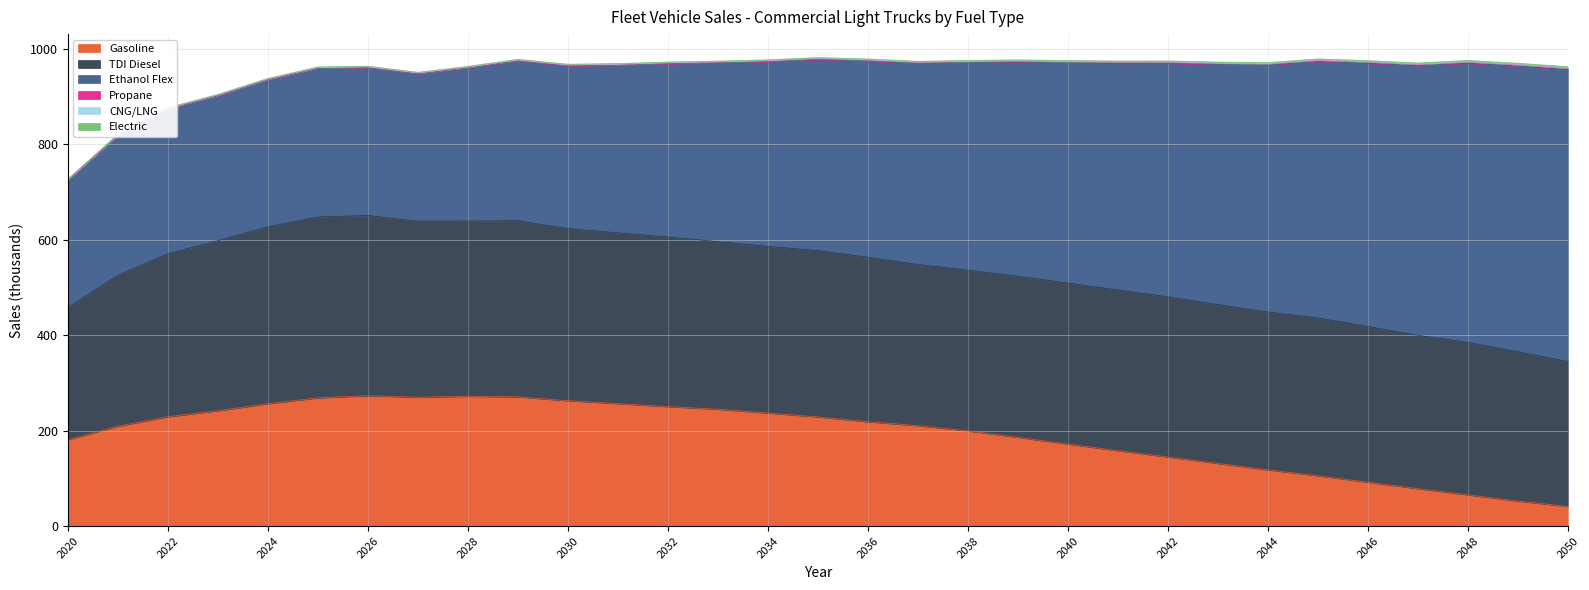

Reading left to right, transcribe all the data shown in this chart.

Gasoline: 180.7	209.3	229.1	241.7	256.3	268.6	273.2	270.0	271.9	270.7	262.7	256.6	250.3	244.8	236.8	228.8	218.6	210.3	199.5	186.0	171.8	158.0	144.8	131.3	117.9	105.5	91.9	78.4	65.5	52.5	41.2
TDI Diesel: 276.8	316.2	341.4	356.2	370.5	378.9	377.4	368.8	367.2	369.0	360.7	357.6	355.4	351.0	349.2	348.3	344.6	337.6	336.6	337.5	337.3	336.6	335.4	332.9	330.5	330.6	326.3	321.2	319.4	312.7	303.5
Ethanol Flex: 266.9	292.4	303.1	303.5	307.9	311.0	309.5	308.6	320.5	334.6	340.6	351.0	362.8	374.4	386.7	400.3	411.1	421.4	434.9	448.5	461.4	474.8	489.3	502.8	517.3	537.2	551.3	564.8	584.8	598.5	611.6
Propane: 0.8	0.9	1.0	1.1	1.2	1.2	1.3	1.3	1.4	1.4	1.5	1.5	1.6	1.6	1.7	1.7	1.8	1.8	1.9	1.9	2.0	2.0	2.1	2.2	2.2	2.3	2.4	2.4	2.5	2.6	2.6
CNG/LNG: 0.6	0.6	0.6	0.6	0.6	0.6	0.6	0.5	0.5	0.5	0.5	0.5	0.5	0.5	0.5	0.5	0.5	0.5	0.5	0.5	0.5	0.5	0.5	0.5	0.5	0.5	0.5	0.5	0.5	0.5	0.5
Electric: 0.9	1.0	1.1	1.2	1.3	1.3	1.4	1.4	1.5	1.5	1.6	1.6	1.7	1.7	1.8	1.8	1.9	1.9	2.0	2.1	2.1	2.2	2.3	2.3	2.4	2.5	2.5	2.6	2.7	2.8	2.8